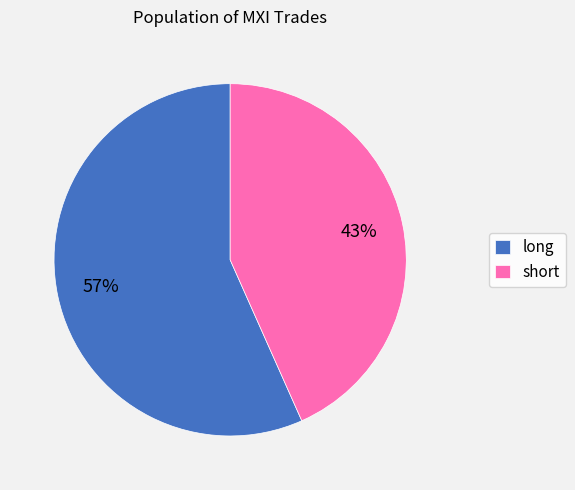

Approximately how many times larger is the value at short compared to long?

0.8